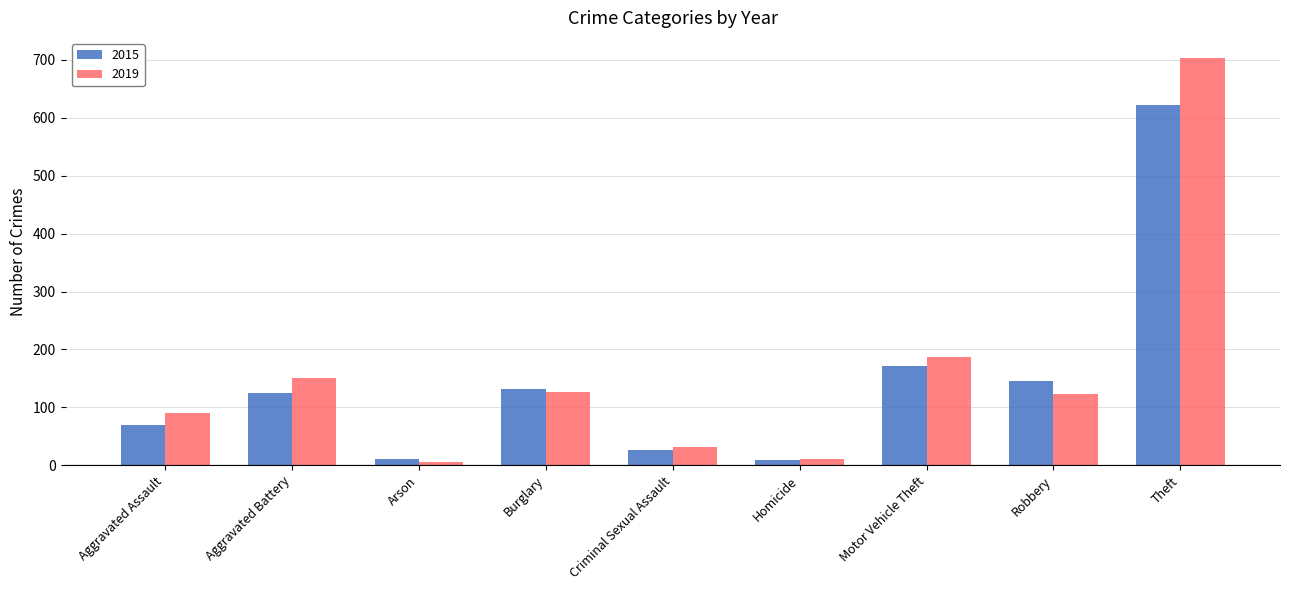

At which category does the chart reach its peak across all series?

Theft